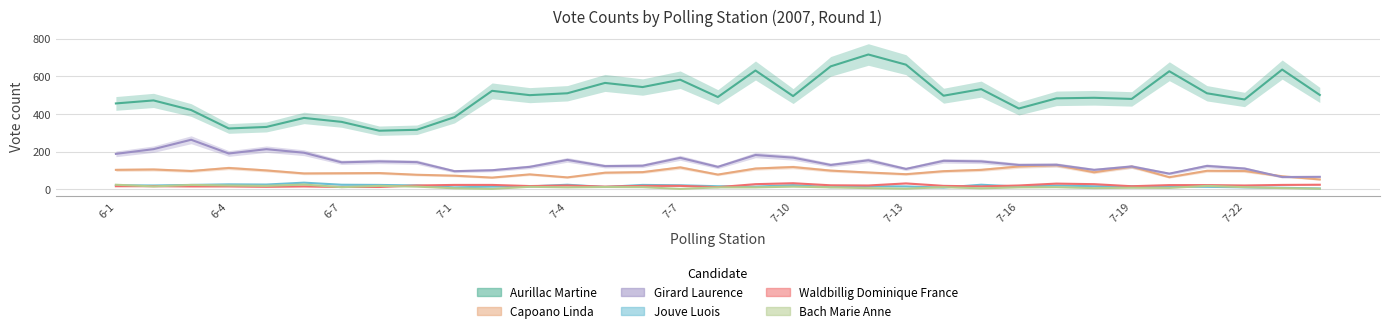

True or false: Bach Marie Anne and Capoano Linda intersect in this chart.

False